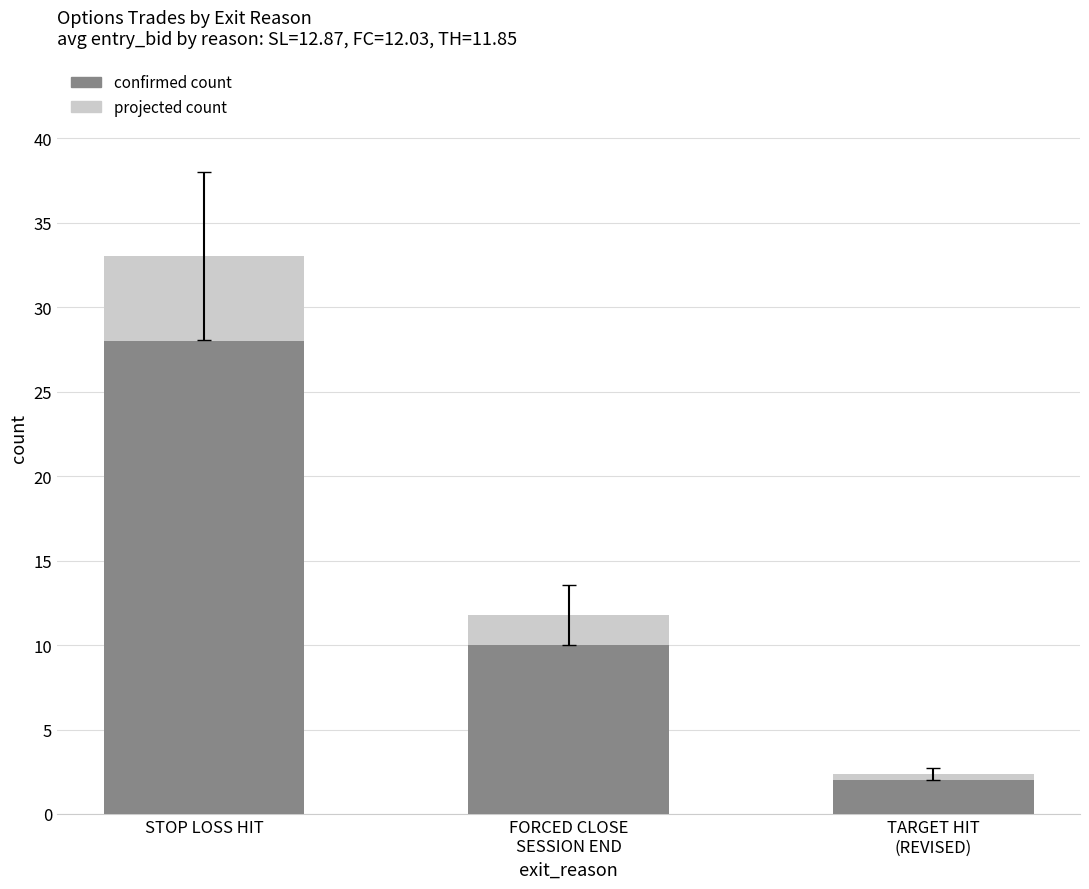

Count the number of values greater than 10.

1